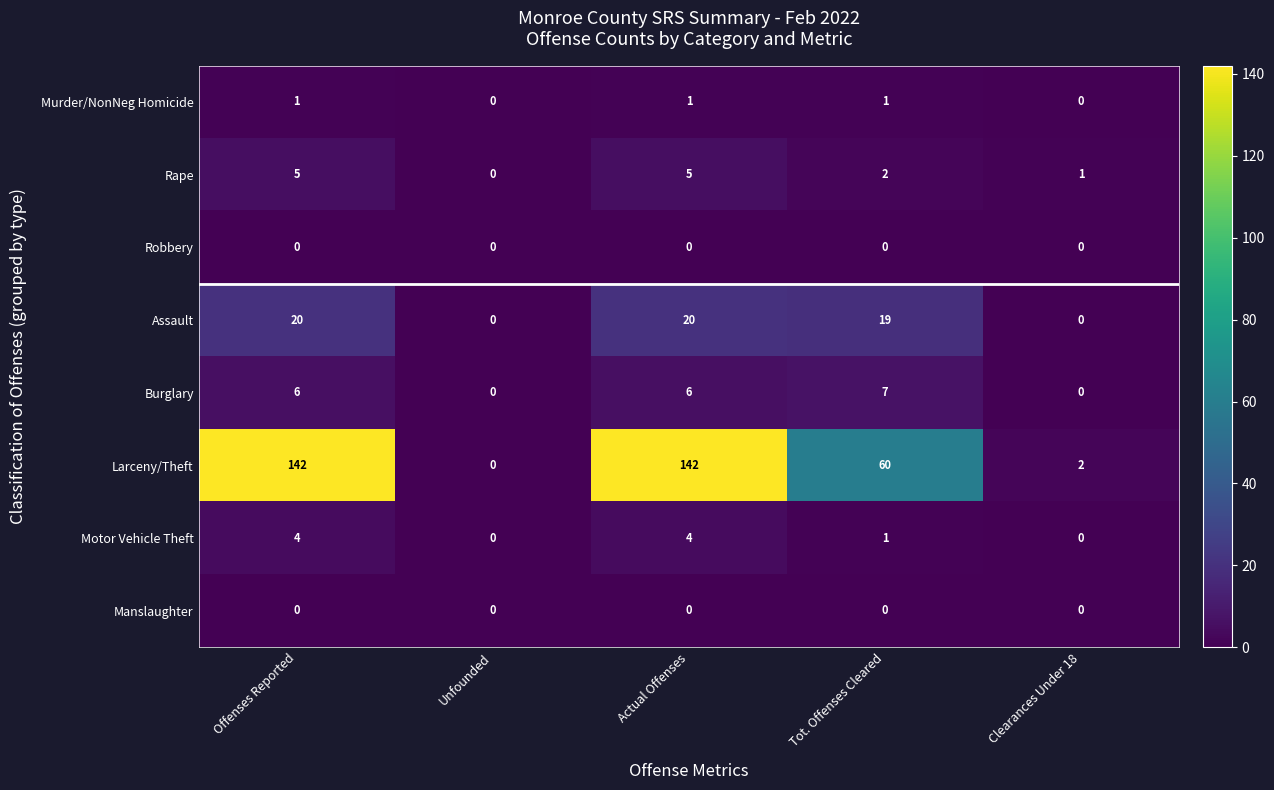

What is the difference between the second highest and second lowest values in the Larceny/Theft series?

140